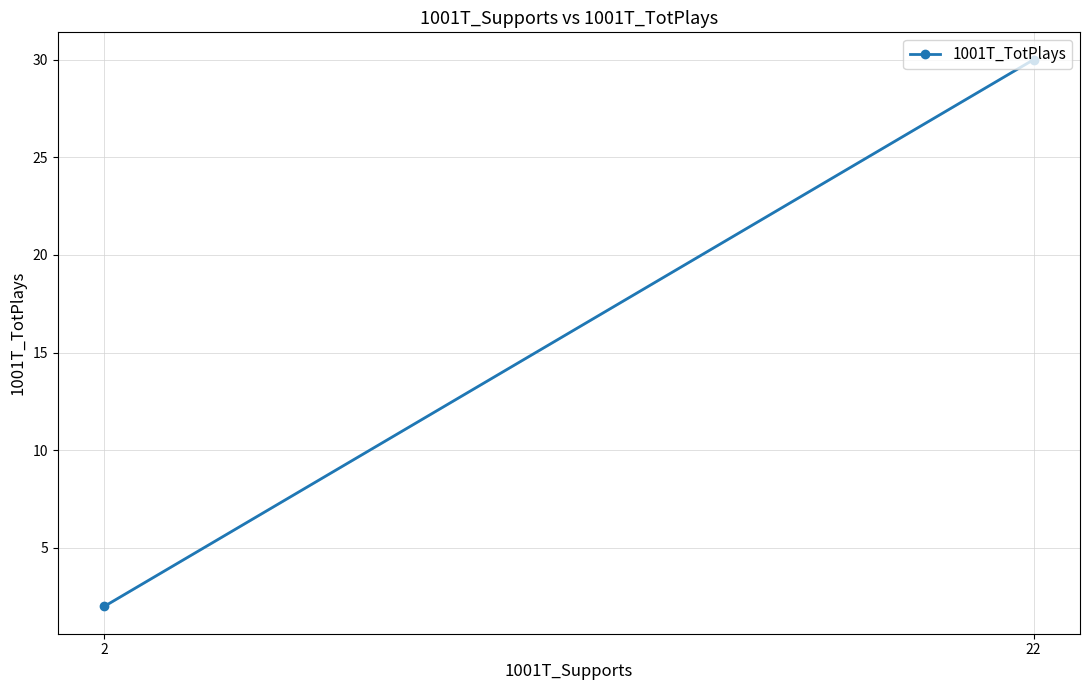

Reading left to right, list all the values displayed in this chart.

2=2	22=30